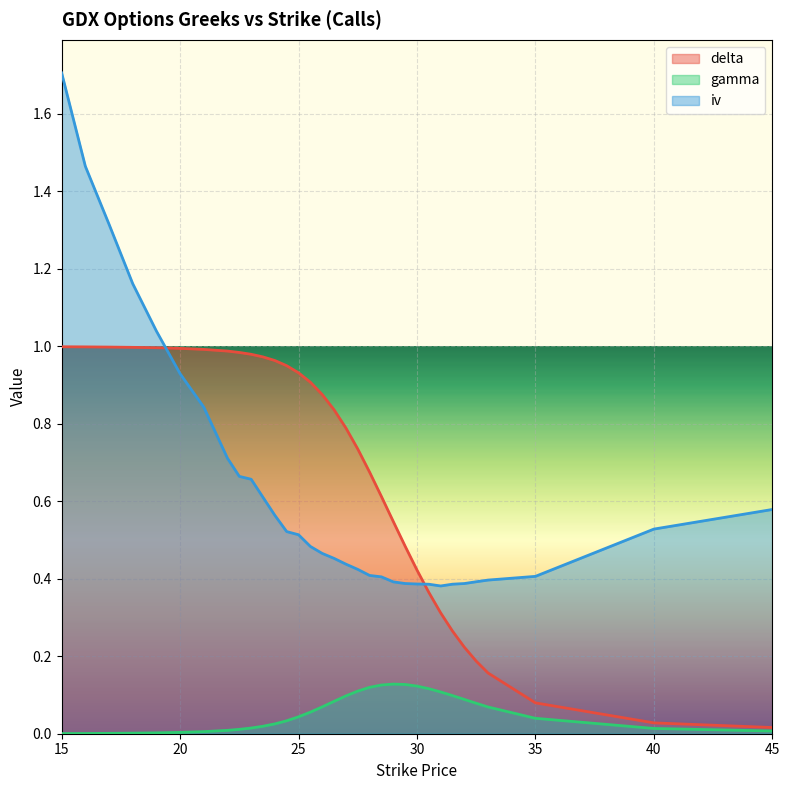

What is the label of the 15th point from the left?

25.5